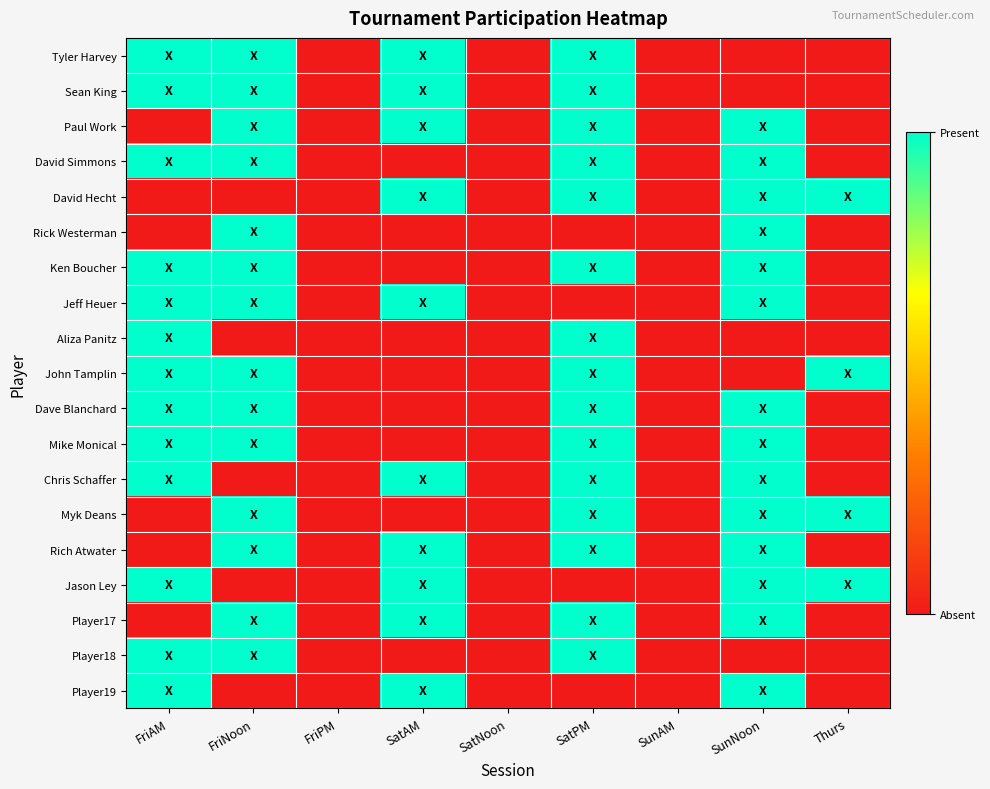

Reading left to right, list all the values displayed in this chart.

Tyler Harvey: FriAM=1	FriNoon=1	FriPM=0	SatAM=1	SatNoon=0	SatPM=1	SunAM=0	SunNoon=0	Thurs=0
Sean King: FriAM=1	FriNoon=1	FriPM=0	SatAM=1	SatNoon=0	SatPM=1	SunAM=0	SunNoon=0	Thurs=0
Paul Work: FriAM=0	FriNoon=1	FriPM=0	SatAM=1	SatNoon=0	SatPM=1	SunAM=0	SunNoon=1	Thurs=0
David Simmons: FriAM=1	FriNoon=1	FriPM=0	SatAM=0	SatNoon=0	SatPM=1	SunAM=0	SunNoon=1	Thurs=0
David Hecht: FriAM=0	FriNoon=0	FriPM=0	SatAM=1	SatNoon=0	SatPM=1	SunAM=0	SunNoon=1	Thurs=1
Rick Westerman: FriAM=0	FriNoon=1	FriPM=0	SatAM=0	SatNoon=0	SatPM=0	SunAM=0	SunNoon=1	Thurs=0
Ken Boucher: FriAM=1	FriNoon=1	FriPM=0	SatAM=0	SatNoon=0	SatPM=1	SunAM=0	SunNoon=1	Thurs=0
Jeff Heuer: FriAM=1	FriNoon=1	FriPM=0	SatAM=1	SatNoon=0	SatPM=0	SunAM=0	SunNoon=1	Thurs=0
Aliza Panitz: FriAM=1	FriNoon=0	FriPM=0	SatAM=0	SatNoon=0	SatPM=1	SunAM=0	SunNoon=0	Thurs=0
John Tamplin: FriAM=1	FriNoon=1	FriPM=0	SatAM=0	SatNoon=0	SatPM=1	SunAM=0	SunNoon=0	Thurs=1
Dave Blanchard: FriAM=1	FriNoon=1	FriPM=0	SatAM=0	SatNoon=0	SatPM=1	SunAM=0	SunNoon=1	Thurs=0
Mike Monical: FriAM=1	FriNoon=1	FriPM=0	SatAM=0	SatNoon=0	SatPM=1	SunAM=0	SunNoon=1	Thurs=0
Chris Schaffer: FriAM=1	FriNoon=0	FriPM=0	SatAM=1	SatNoon=0	SatPM=1	SunAM=0	SunNoon=1	Thurs=0
Myk Deans: FriAM=0	FriNoon=1	FriPM=0	SatAM=0	SatNoon=0	SatPM=1	SunAM=0	SunNoon=1	Thurs=1
Rich Atwater: FriAM=0	FriNoon=1	FriPM=0	SatAM=1	SatNoon=0	SatPM=1	SunAM=0	SunNoon=1	Thurs=0
Jason Ley: FriAM=1	FriNoon=0	FriPM=0	SatAM=1	SatNoon=0	SatPM=0	SunAM=0	SunNoon=1	Thurs=1
Player17: FriAM=0	FriNoon=1	FriPM=0	SatAM=1	SatNoon=0	SatPM=1	SunAM=0	SunNoon=1	Thurs=0
Player18: FriAM=1	FriNoon=1	FriPM=0	SatAM=0	SatNoon=0	SatPM=1	SunAM=0	SunNoon=0	Thurs=0
Player19: FriAM=1	FriNoon=0	FriPM=0	SatAM=1	SatNoon=0	SatPM=0	SunAM=0	SunNoon=1	Thurs=0